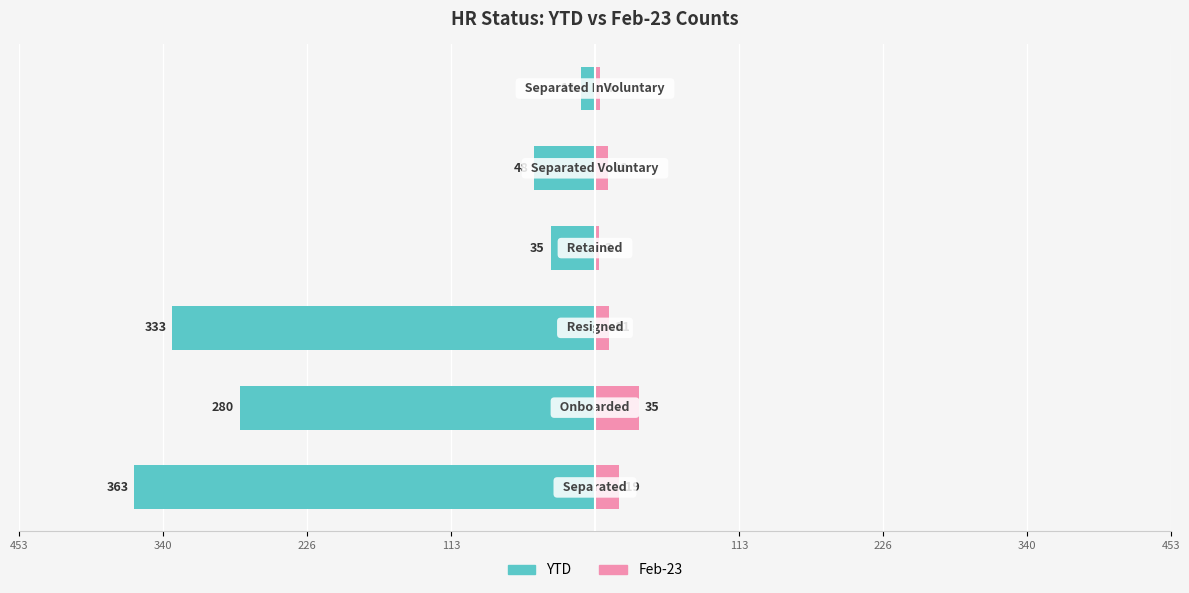

What are all the series names shown in the legend?

YTD, Feb-23